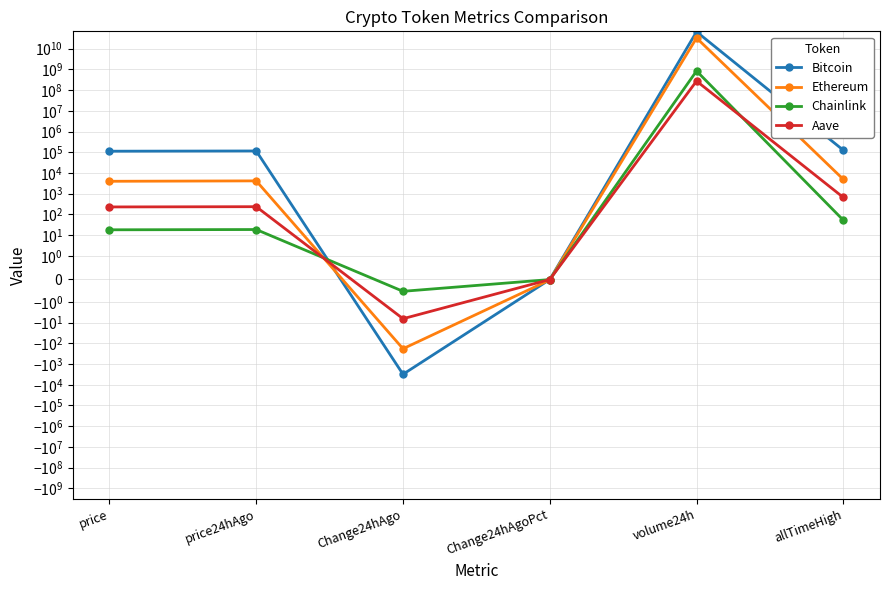

How many interior local peaks does the Ethereum series have?

2